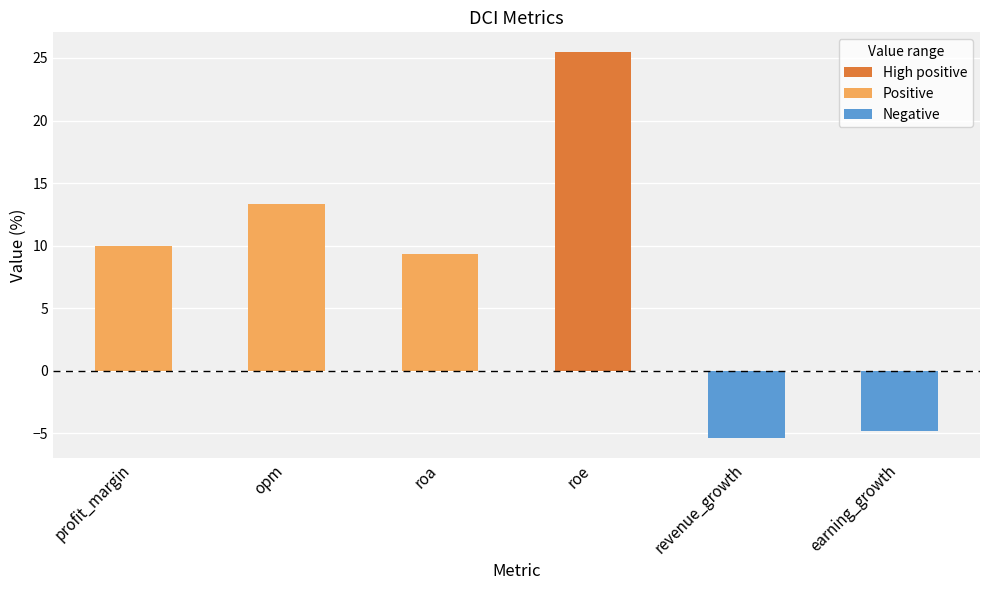

Which category has the highest value across all series?

roe